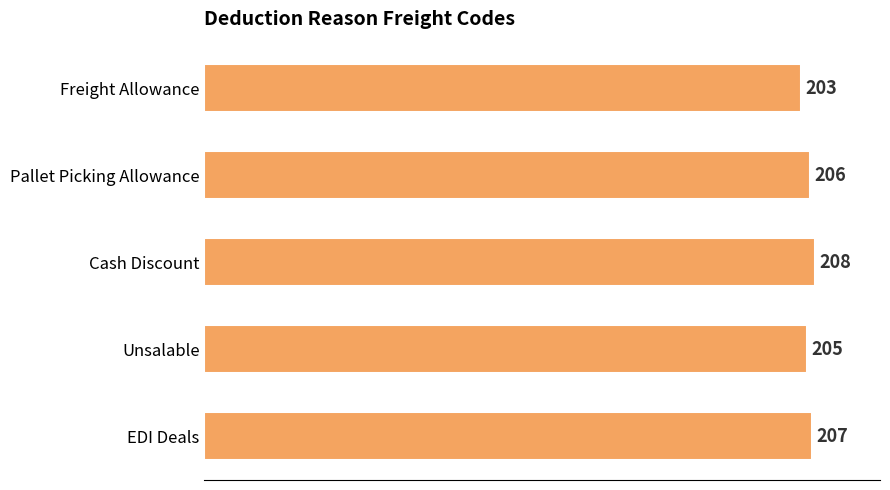

What position from the top is Freight Allowance?

1